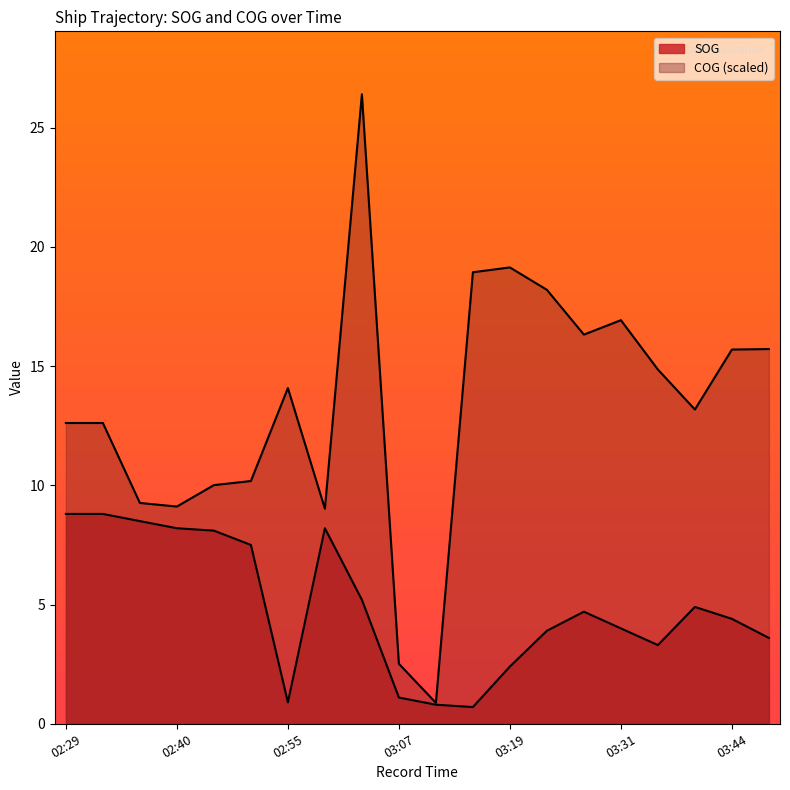

Rank the series by their average value, from lowest to highest.

SOG, COG